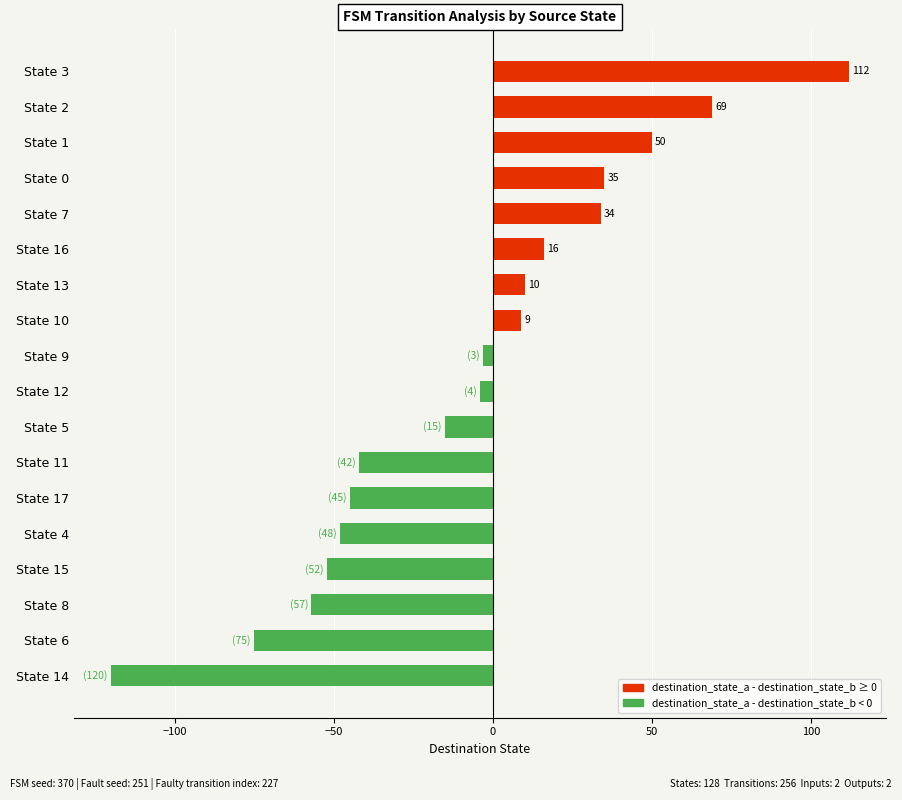

What is the maximum value shown in the chart?

112